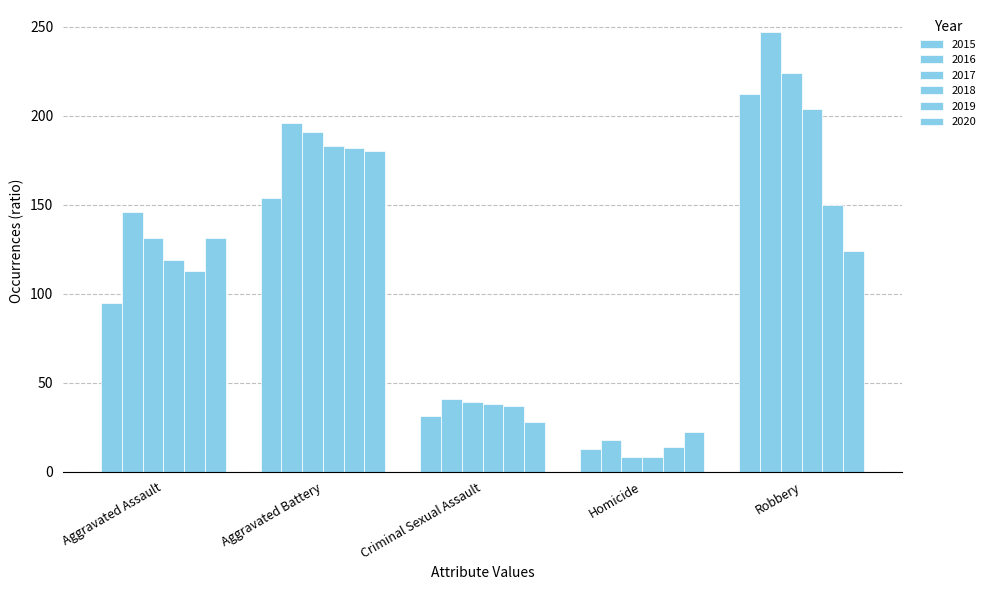

How many series are shown in this chart?

6